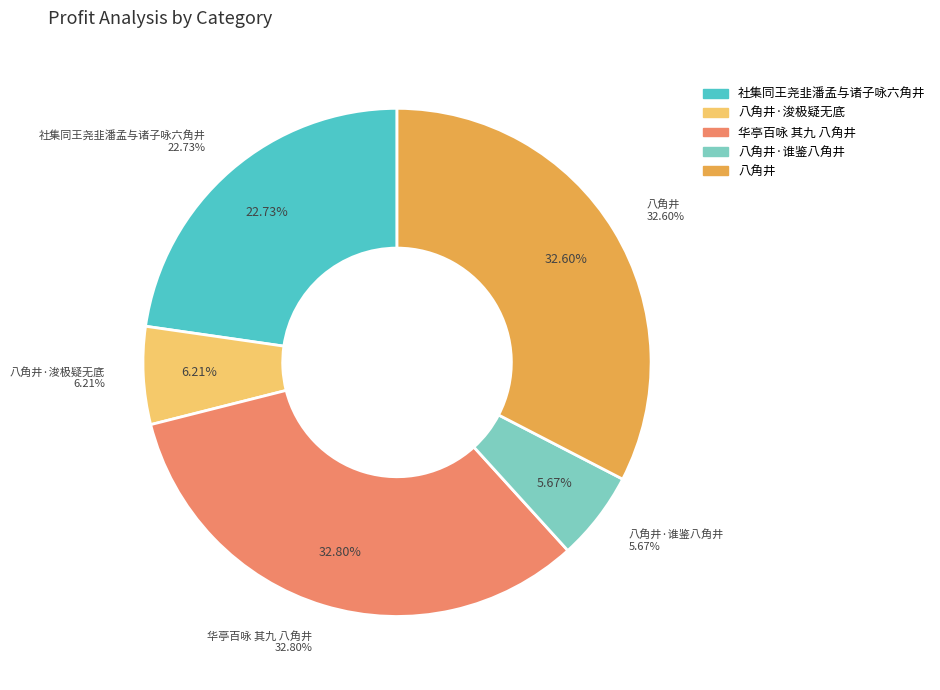

To the nearest percent, what portion does 社集同王尧韭潘孟与诸子咏六角井 represent?

23%